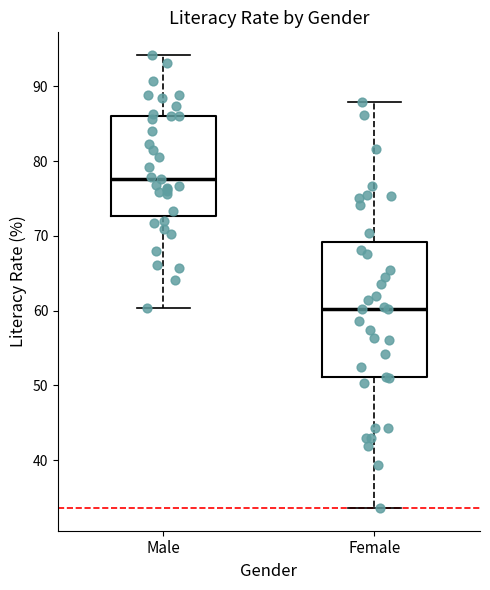

Which box's median line is the lowest?

Female